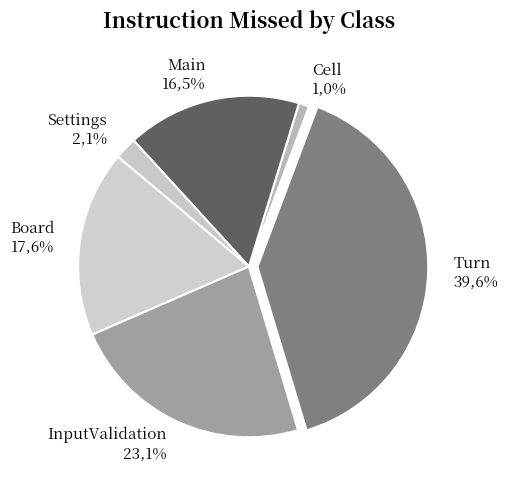

What is the total percentage of Turn and InputValidation?

62.7%